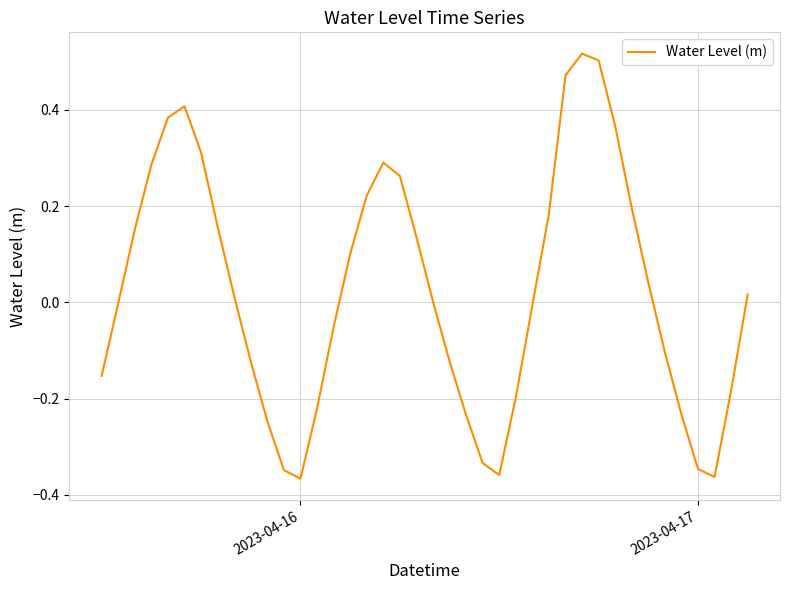

What is the difference between the maximum and minimum values?

0.9